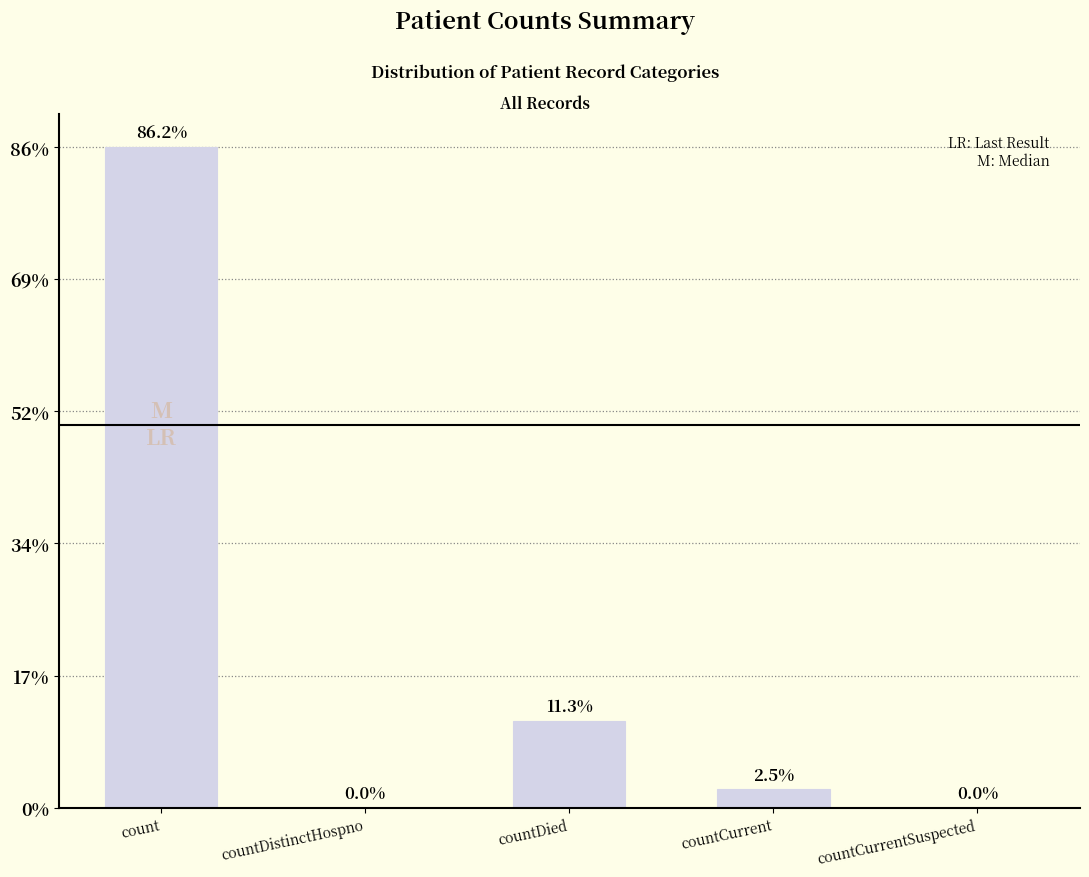

List the labels in order of value, largest first.

count, countDied, countCurrent, countDistinctHospno, countCurrentSuspected